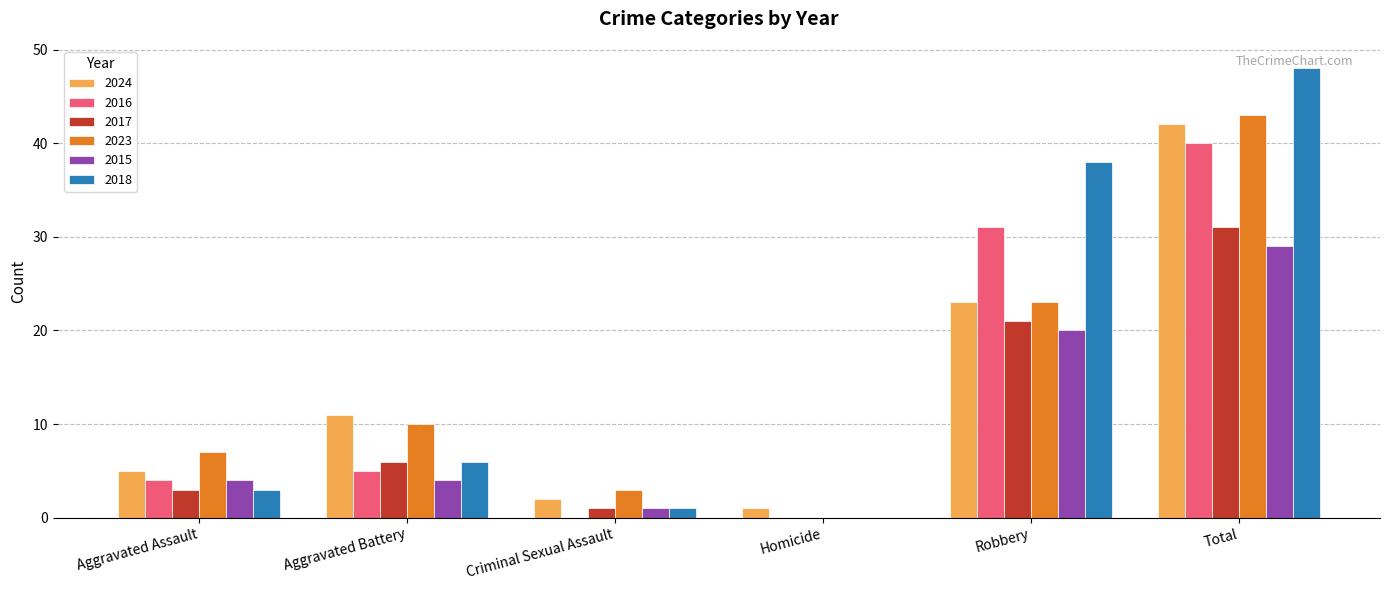

At which category is the sum across all series the highest?

Total